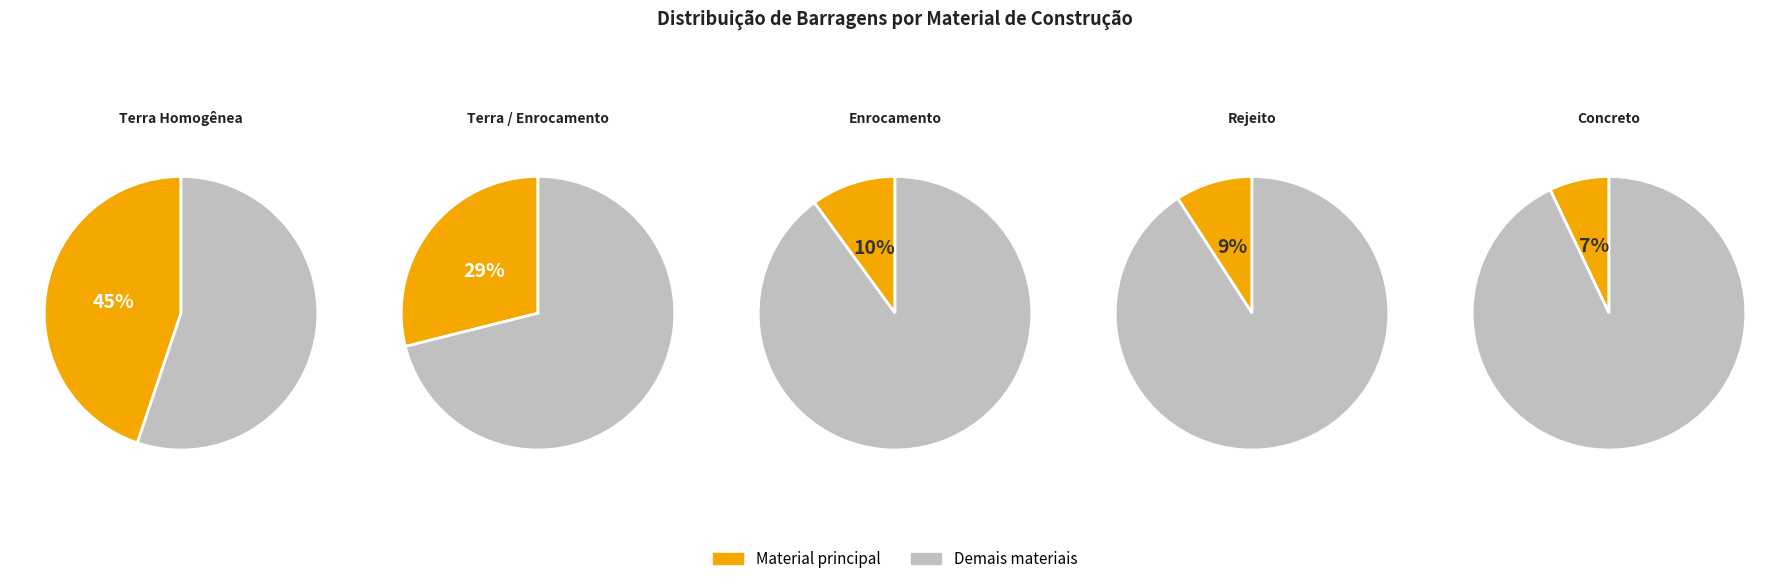

Rank the categories by value from lowest to highest.

Concreto, Rejeito, Enrocamento, Terra / Enrocamento, Terra Homogênea